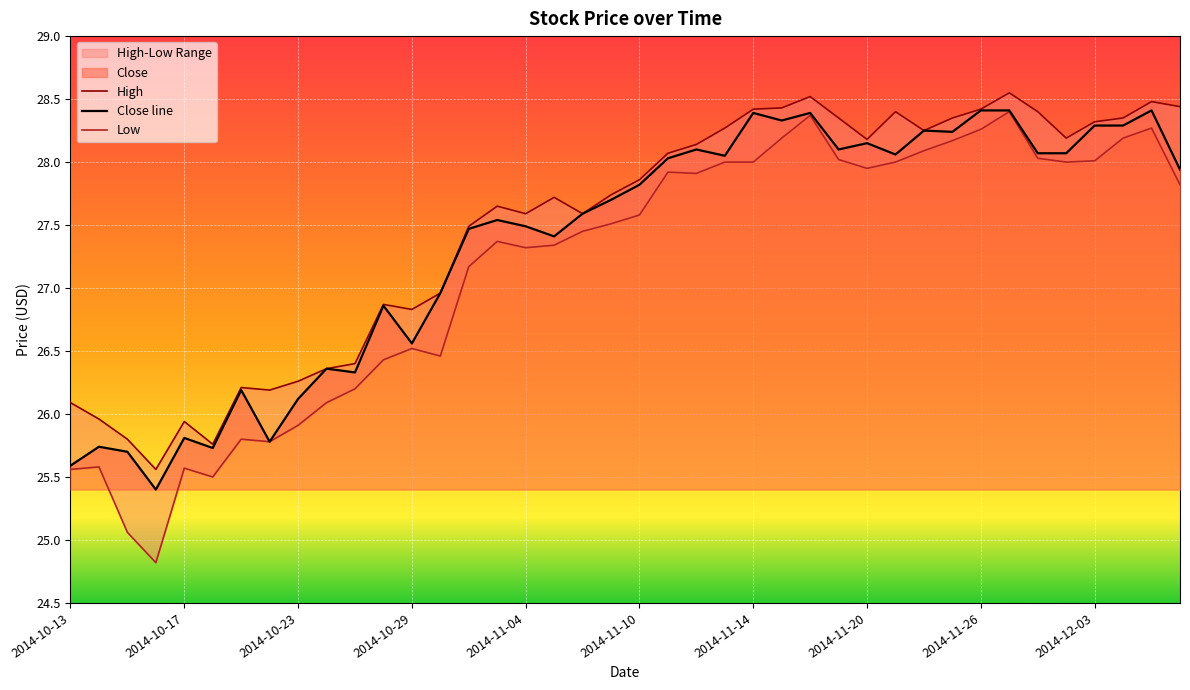

What is the lowest value of the Close line series?

25.4